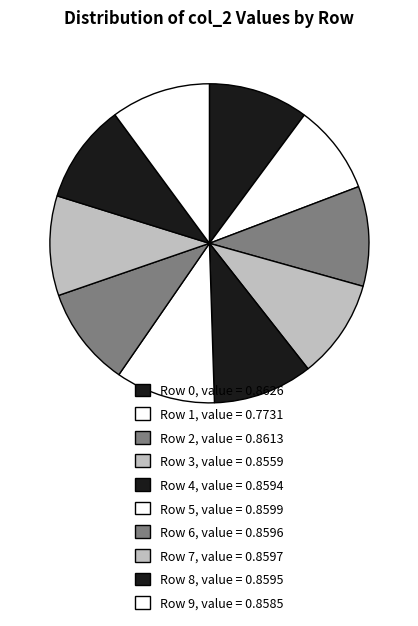

To the nearest percent, what is the difference between the largest and smallest slice percentages?

1%